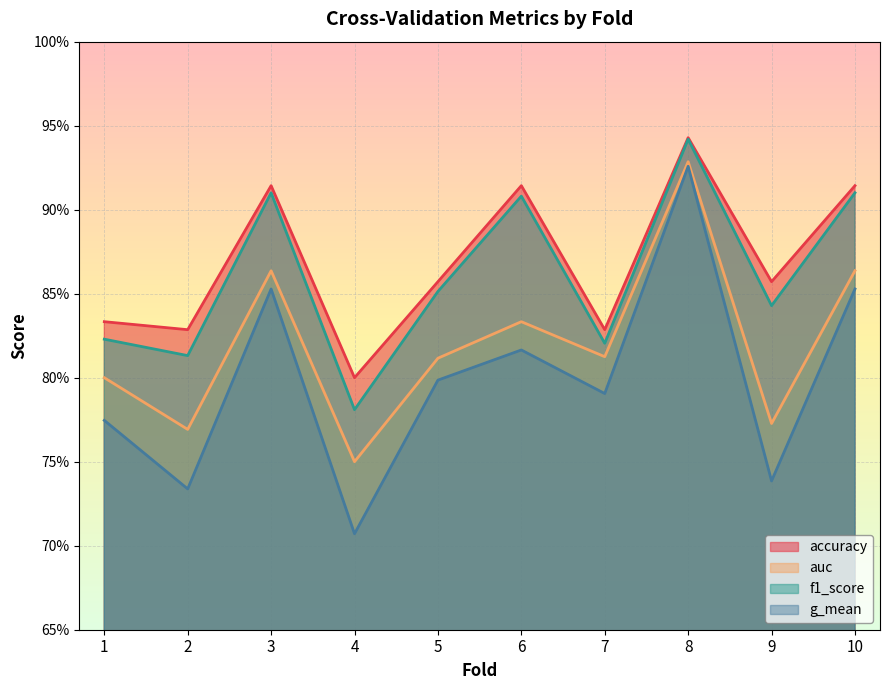

What is the maximum value shown in the chart?

0.9